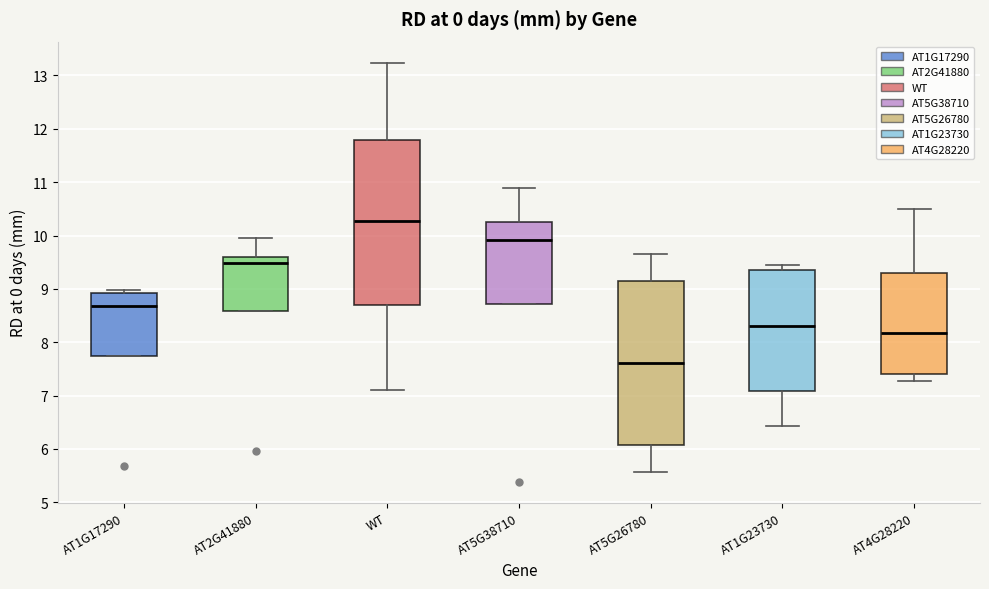

Reading left to right, read every box against the y-axis: the position of its median line, the range the box covers, and the ends of its whiskers. The values are not printed on the chart, so give them approximately, as read against the axis.

AT1G17290: median 8.7, box 7.8 to 8.9, whiskers 7.8 to 9.0
AT2G41880: median 9.5, box 8.6 to 9.6, whiskers 8.6 to 9.9
WT: median 10.3, box 8.7 to 11.8, whiskers 7.1 to 13.2
AT5G38710: median 9.9, box 8.7 to 10.2, whiskers 8.7 to 10.9
AT5G26780: median 7.6, box 6.1 to 9.2, whiskers 5.6 to 9.7
AT1G23730: median 8.3, box 7.1 to 9.4, whiskers 6.4 to 9.4 (just above the box's upper edge)
AT4G28220: median 8.2, box 7.4 to 9.3, whiskers 7.3 to 10.5